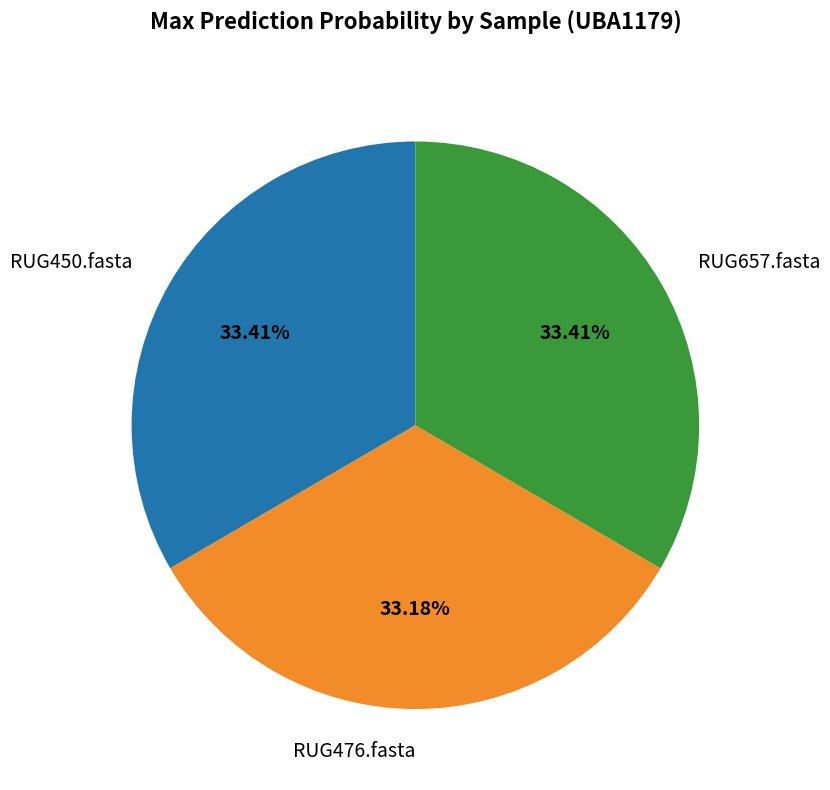

Combined, do RUG450.fasta and RUG657.fasta account for over 50%?

Yes